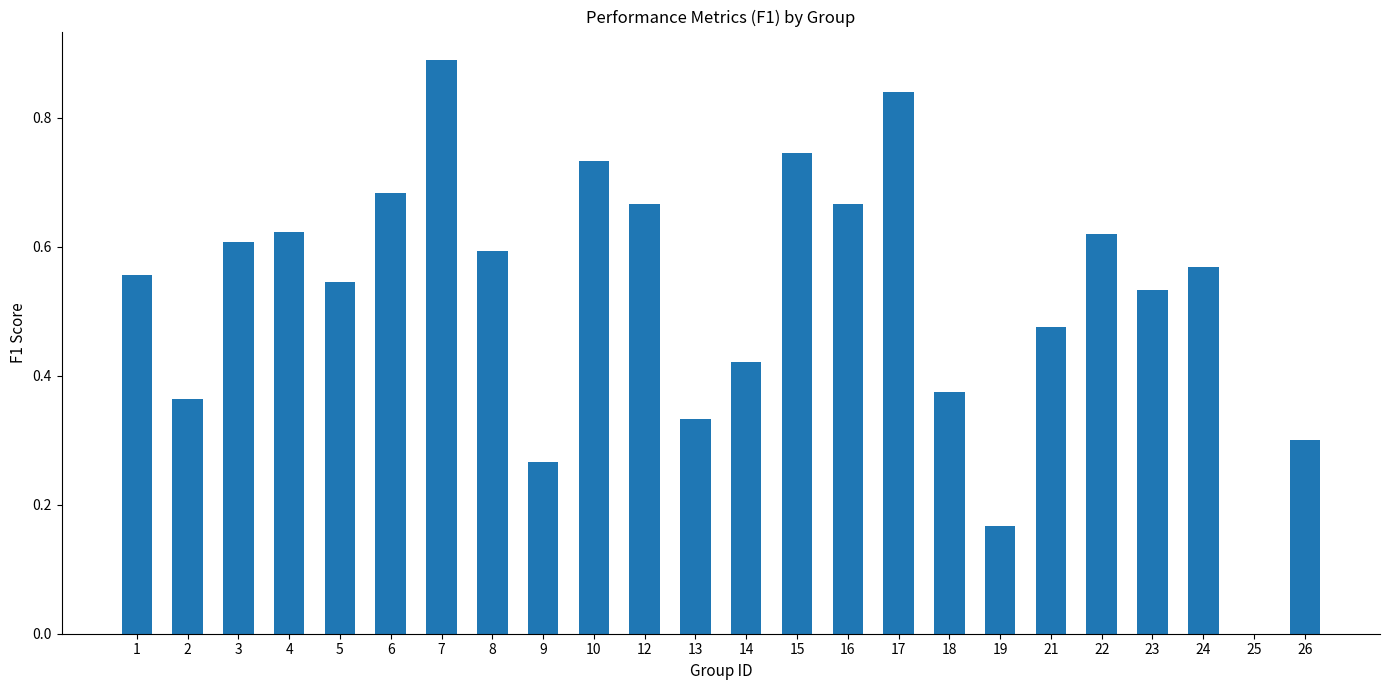

Are the bars horizontal?

No